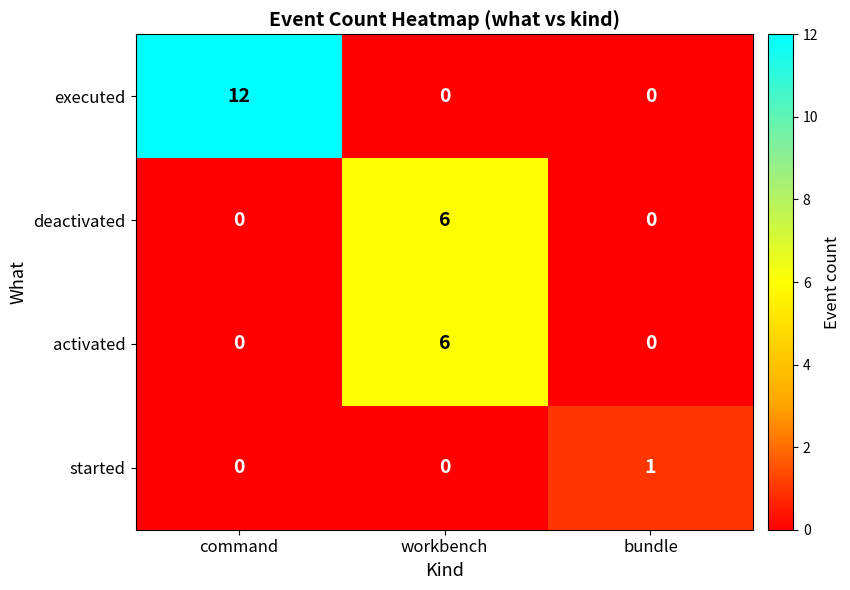

Is it true that executed equals 7 at bundle?

False